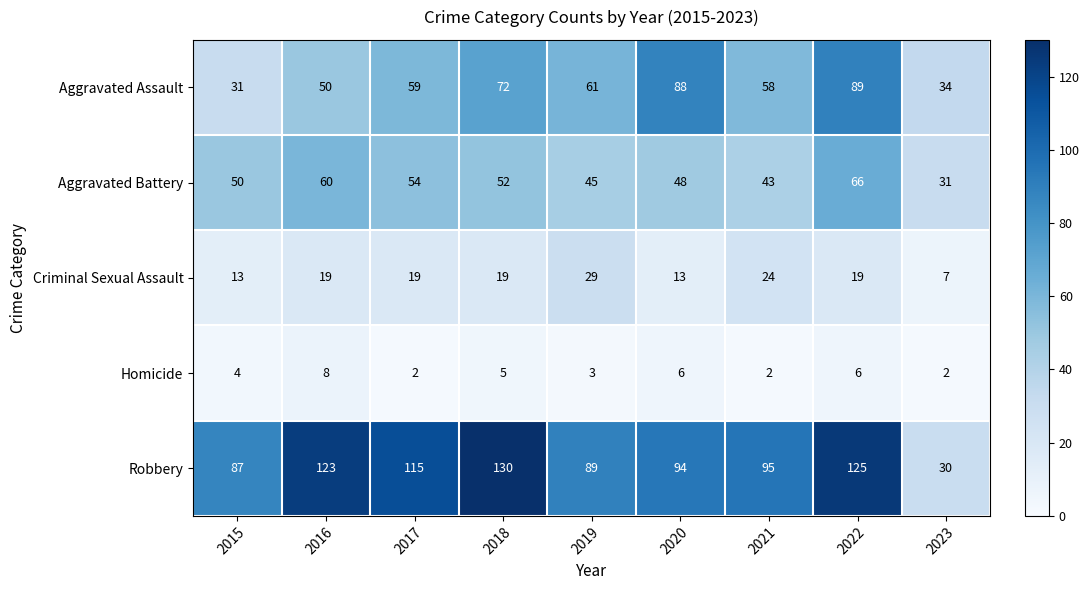

What is the spread (max minus min) of values at 2023?

32